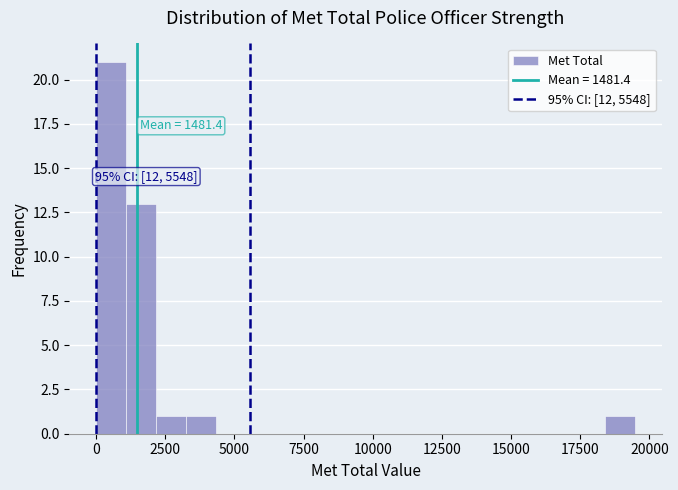

Read against the x-axis, roughly where is the centre of the tallest bar?

500